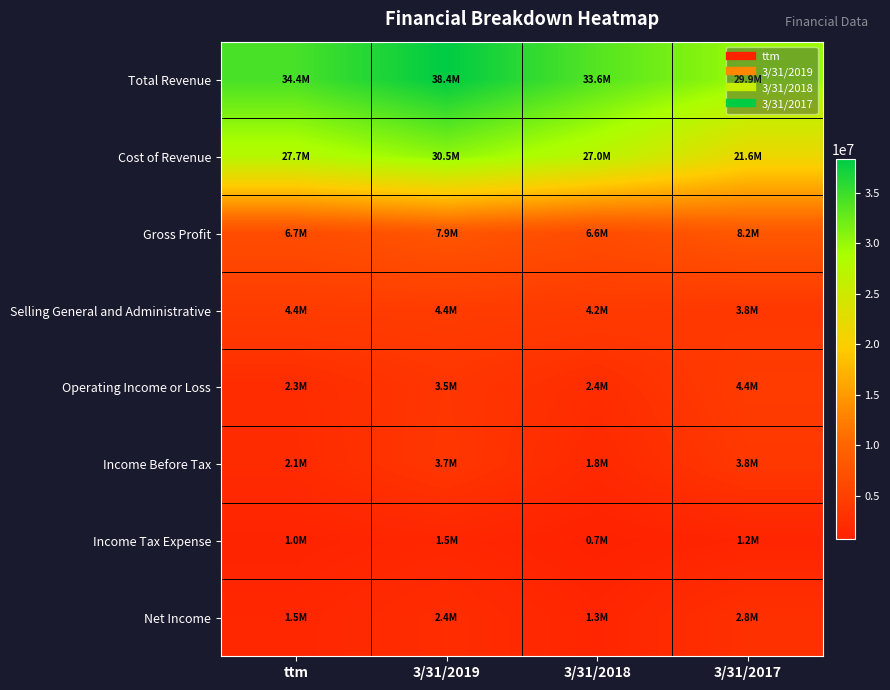

What is the maximum value shown in the chart?

38384000